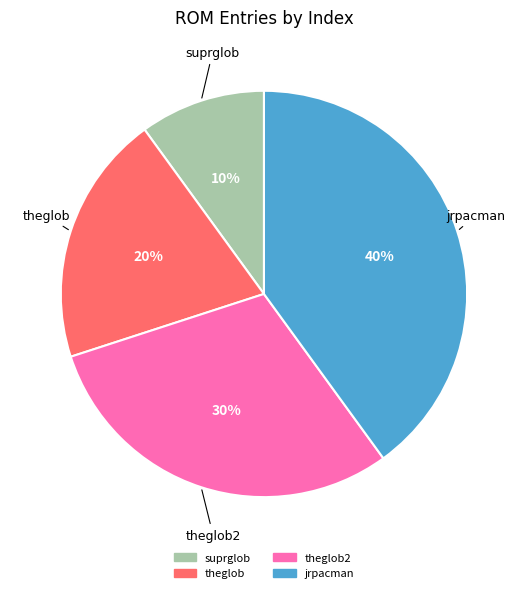

To the nearest percent, what is the average slice percentage?

25%